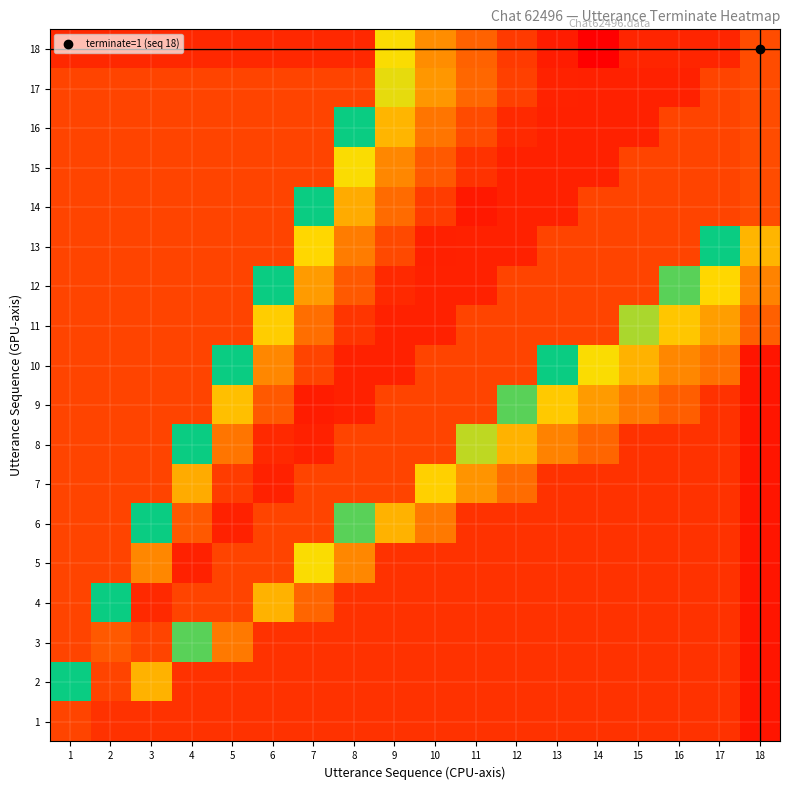

Rank the series at 9 from highest to lowest value.

12, 1, 2, 3, 4, 5, 13, 14, 15, 6, 16, 18, 17, 7, 8, 9, 10, 11